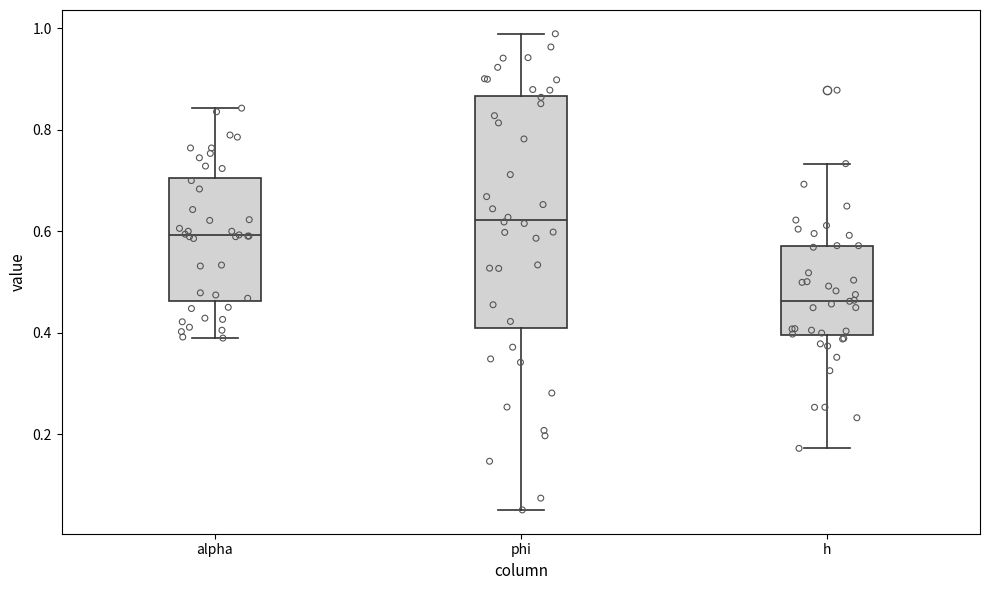

Reading left to right, read every box against the y-axis: the position of its median line, the range the box covers, and the ends of its whiskers. The values are not printed on the chart, so give them approximately, as read against the axis.

alpha: median 0.60, box 0.46 to 0.70, whiskers 0.38 to 0.84
phi: median 0.62, box 0.40 to 0.86, whiskers 0.06 to 0.98
h: median 0.46, box 0.40 to 0.58, whiskers 0.18 to 0.74